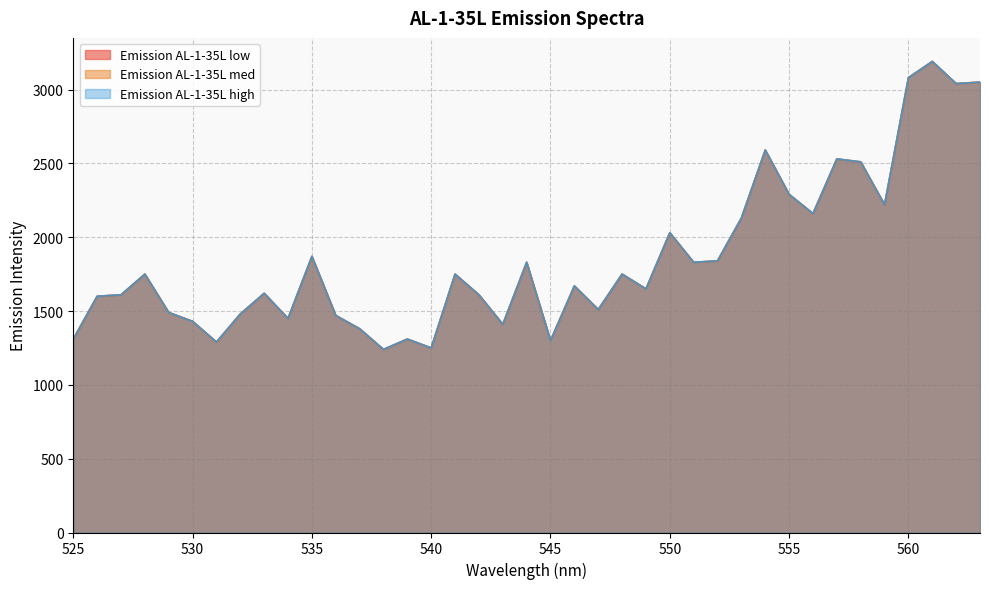

How many lines are shown in the chart?

3